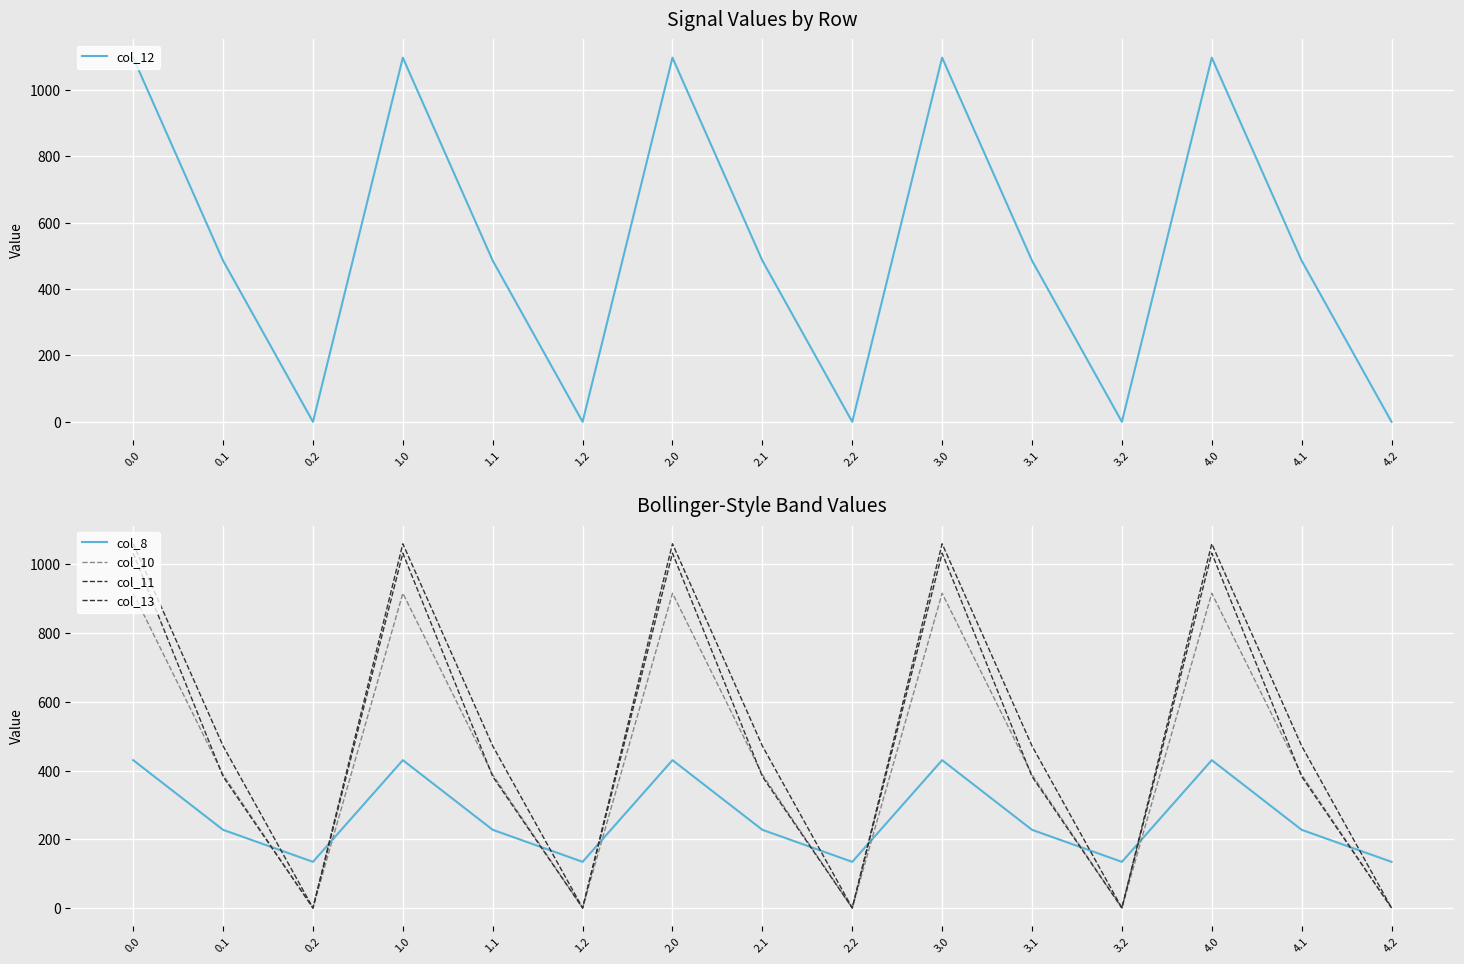

Reading left to right, list all the values displayed in this chart.

col_12: 0.0=1096.7	0.1=485.4	0.2=0.0	1.0=1096.7	1.1=485.4	1.2=0.0	2.0=1096.7	2.1=485.4	2.2=0.0	3.0=1096.7	3.1=485.4	3.2=0.0	4.0=1096.7	4.1=485.4	4.2=0.0
col_8: 0.0=430.3	0.1=227.5	0.2=134.2	1.0=430.3	1.1=227.5	1.2=134.2	2.0=430.3	2.1=227.5	2.2=134.2	3.0=430.3	3.1=227.5	3.2=134.2	4.0=430.3	4.1=227.5	4.2=134.2
col_10: 0.0=916.2	0.1=388.1	0.2=0.0	1.0=916.2	1.1=388.1	1.2=0.0	2.0=916.2	2.1=388.1	2.2=0.0	3.0=916.2	3.1=388.1	3.2=0.0	4.0=916.2	4.1=388.1	4.2=0.0
col_11: 0.0=1060.3	0.1=471.7	0.2=0.0	1.0=1060.3	1.1=471.7	1.2=0.0	2.0=1060.3	2.1=471.7	2.2=0.0	3.0=1060.3	3.1=471.7	3.2=0.0	4.0=1060.3	4.1=471.7	4.2=0.0
col_13: 0.0=1032.9	0.1=382.7	0.2=0.0	1.0=1032.9	1.1=382.7	1.2=0.0	2.0=1032.9	2.1=382.7	2.2=0.0	3.0=1032.9	3.1=382.7	3.2=0.0	4.0=1032.9	4.1=382.7	4.2=0.0